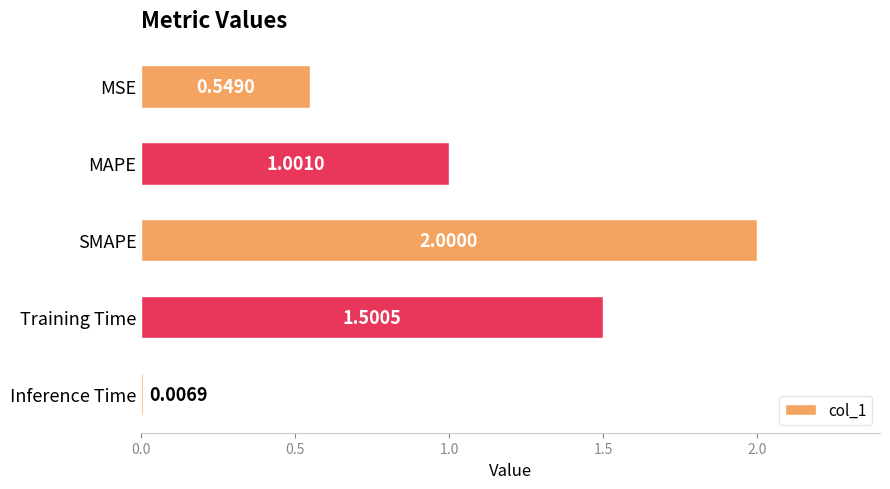

At which category does the chart reach its peak across all series?

SMAPE